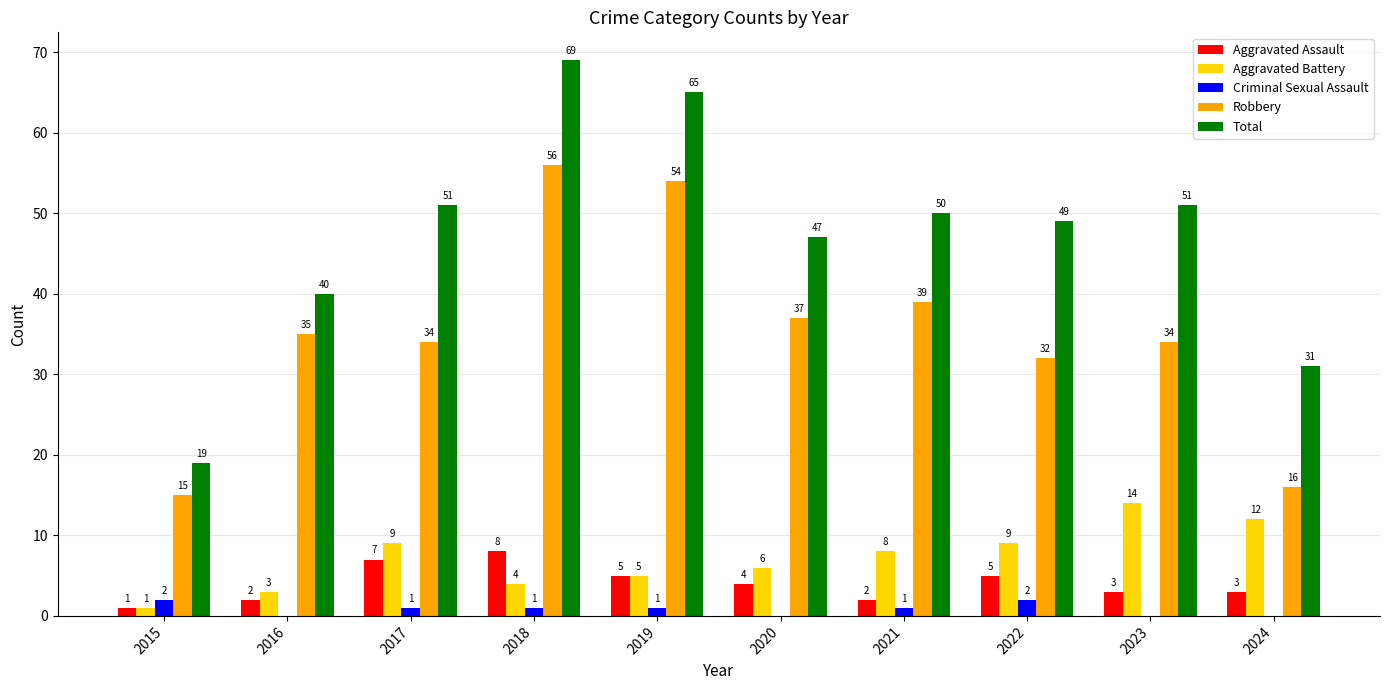

What is the sum of all Aggravated Assault values?

40